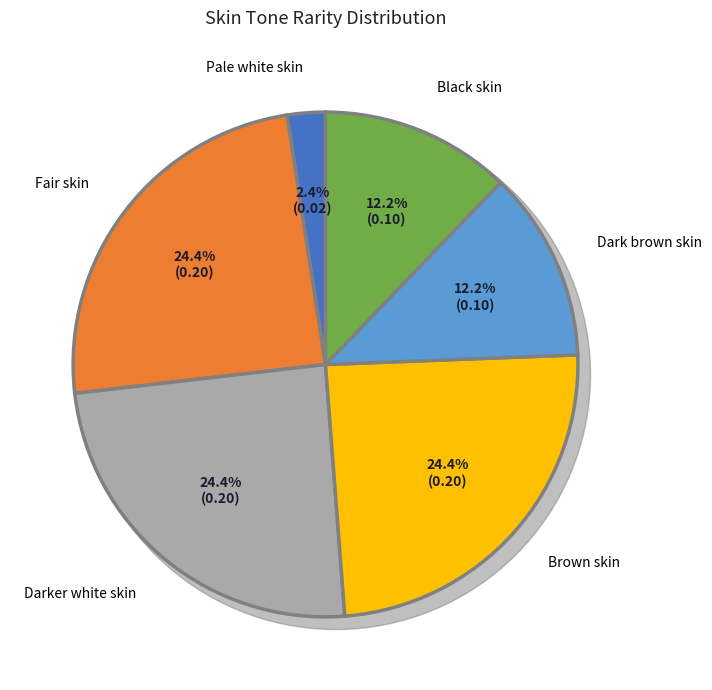

Combined, do Fair skin and Pale white skin account for over 50%?

No